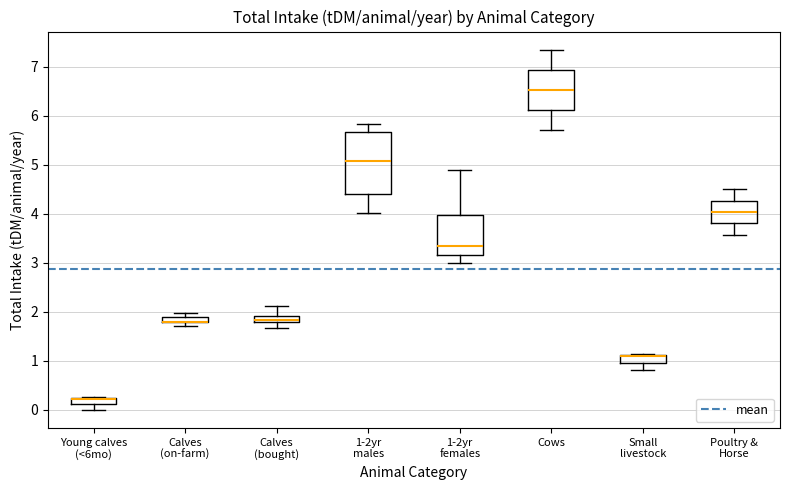

Where is the lower edge of the box for Small livestock on the y-axis? The values are not printed on the chart, so give them approximately, as read against the axis.

1.0